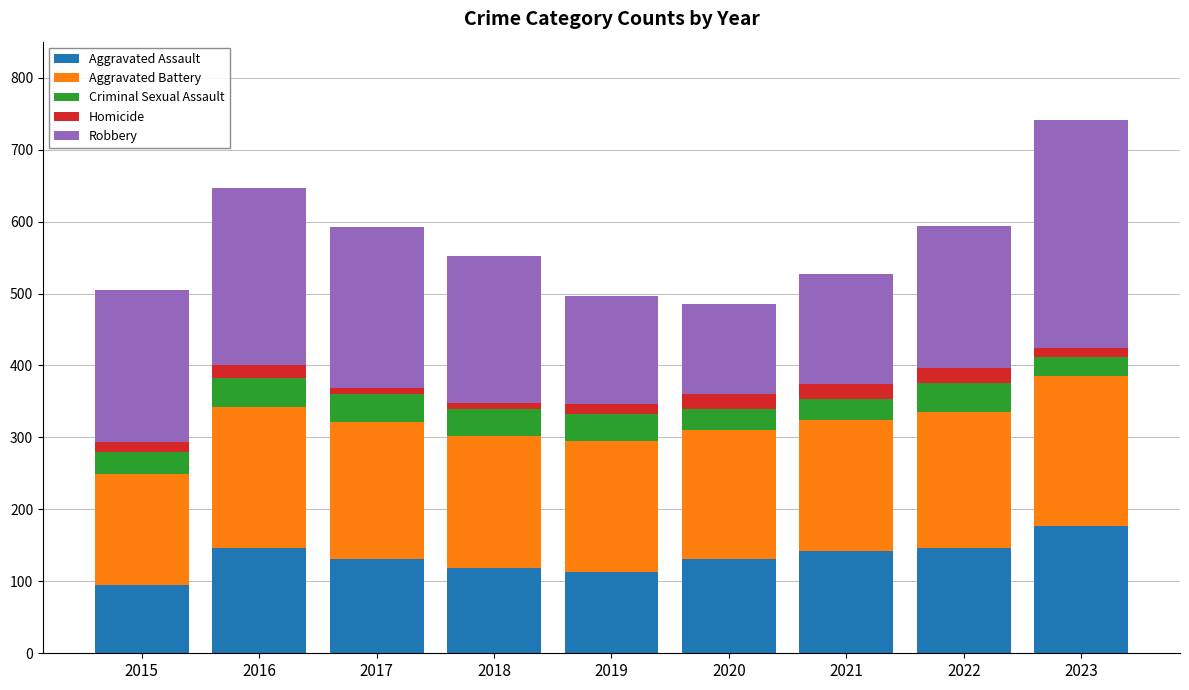

Which category has the highest value in the Aggravated Assault series?

2023